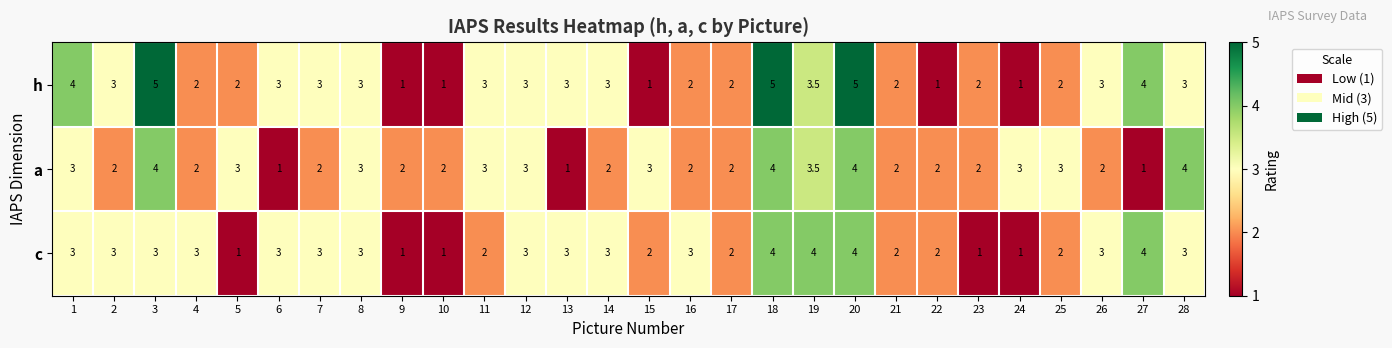

How many series are shown in this chart?

3